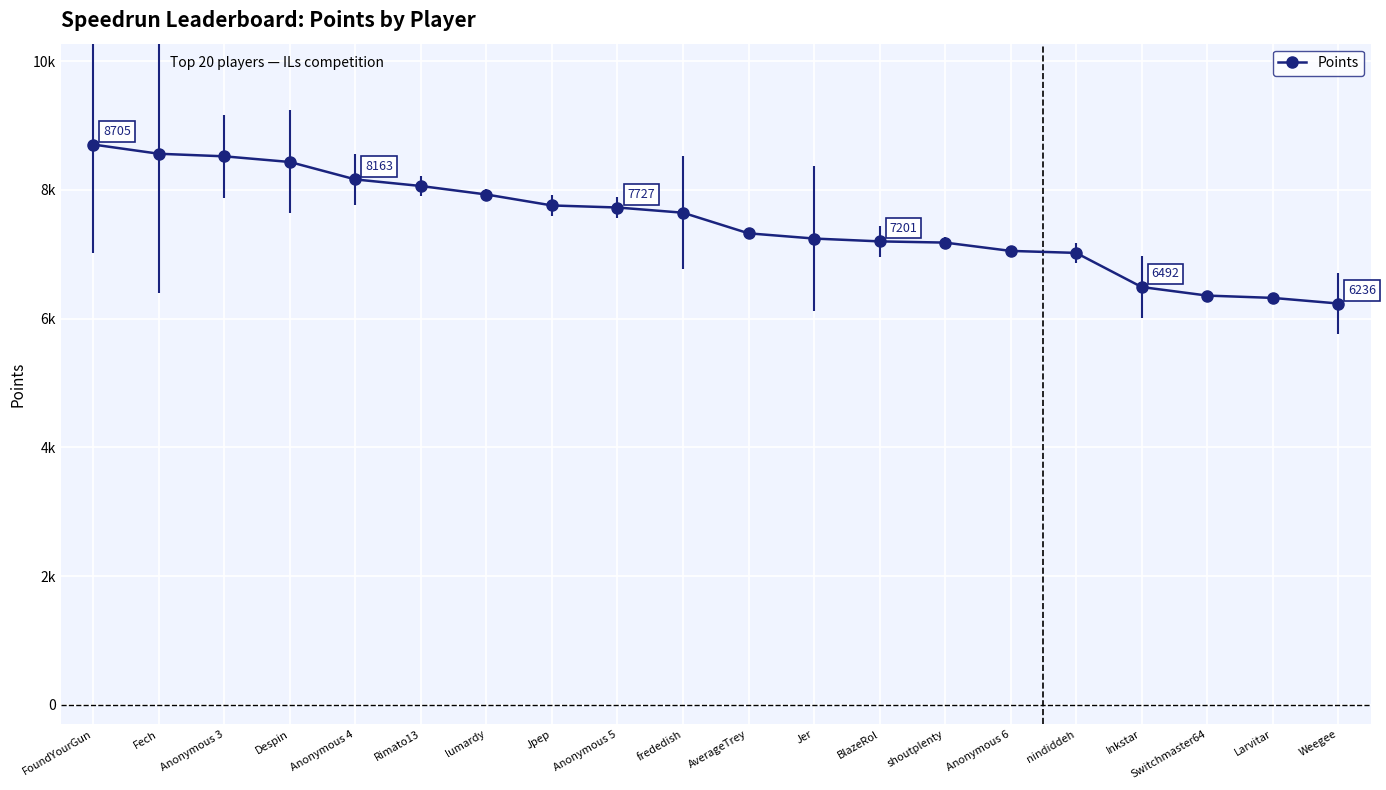

What position from the left is Jer?

12